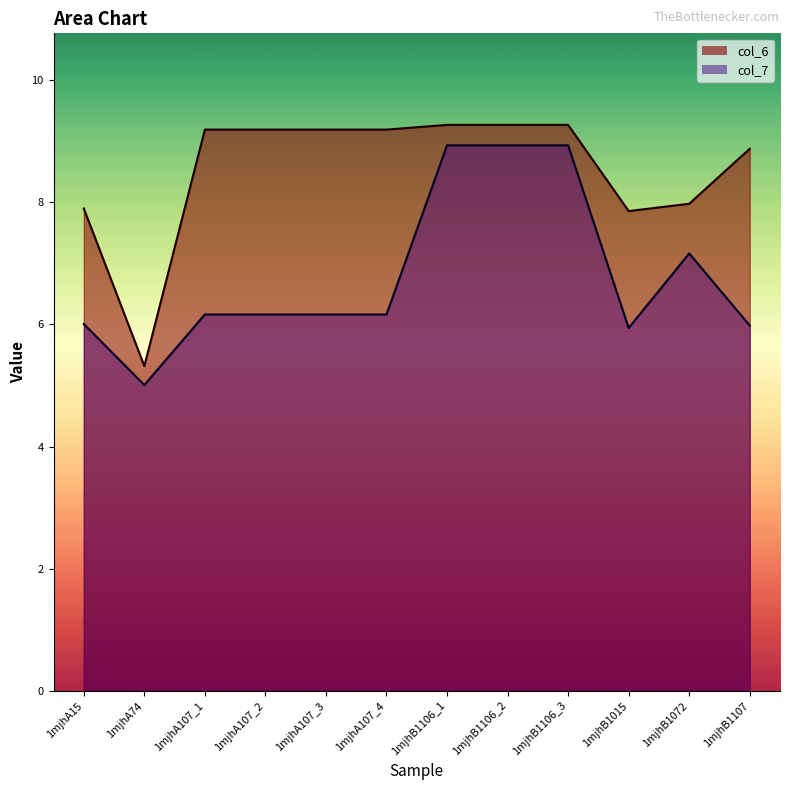

How many series are shown in this chart?

2